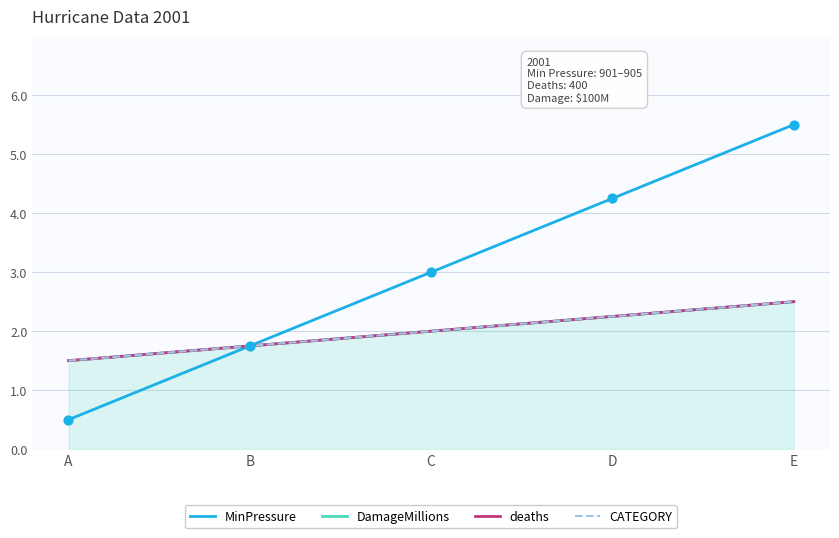

At which category is the sum across all series the highest?

E